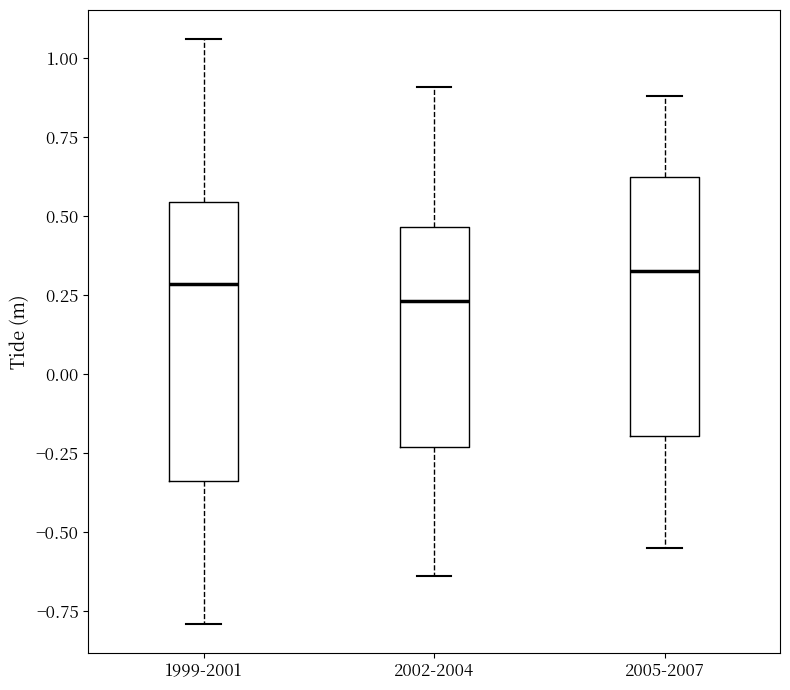

Reading left to right, transcribe this box plot: for each box, give where its median line is, the range the box spans, and where its two whiskers end, as read against the y-axis. The values are not printed on the chart, so give them approximately, as read against the axis.

1999-2001: median 0.30, box -0.35 to 0.55, whiskers -0.80 to 1.05
2002-2004: median 0.25, box -0.25 to 0.45, whiskers -0.65 to 0.90
2005-2007: median 0.35, box -0.20 to 0.60, whiskers -0.55 to 0.90